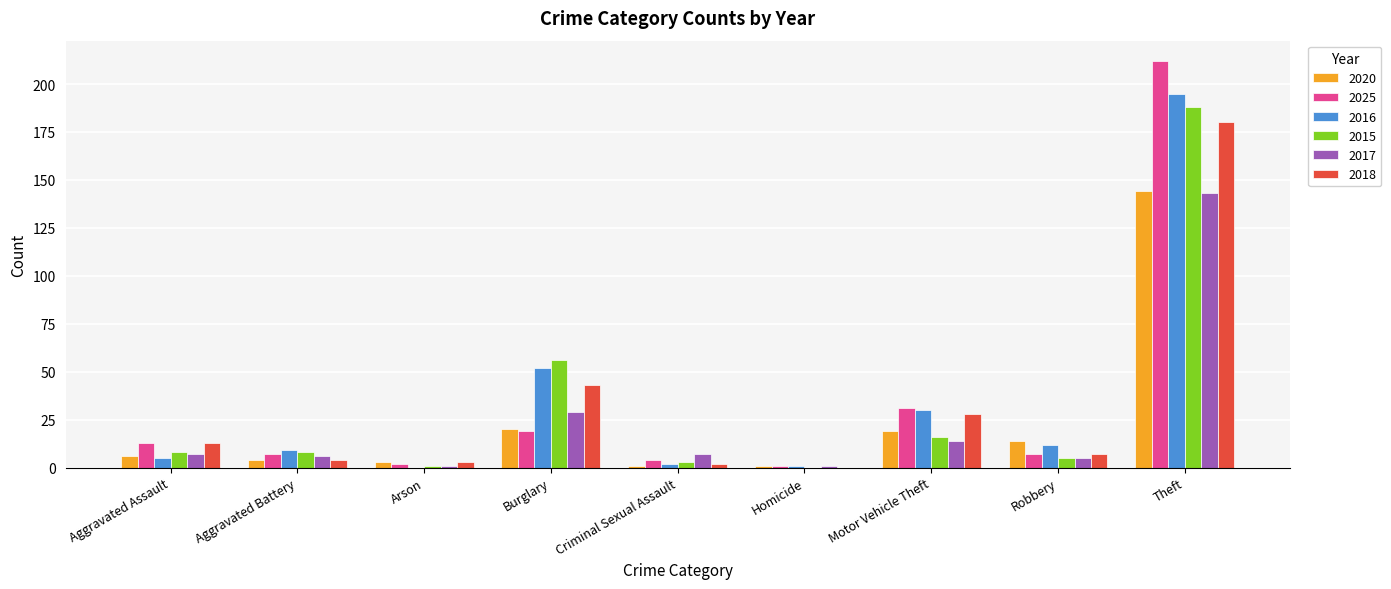

What is the sum of all 2020 values?

212